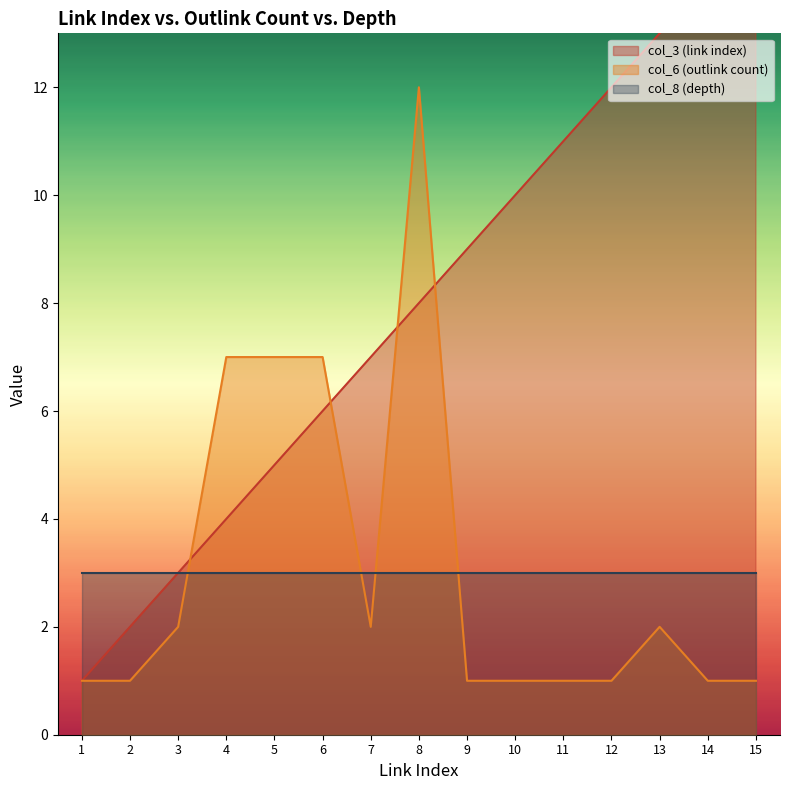

Rank the categories by col_3 (link index) value from highest to lowest.

15, 14, 13, 12, 11, 10, 9, 8, 7, 6, 5, 4, 3, 2, 1